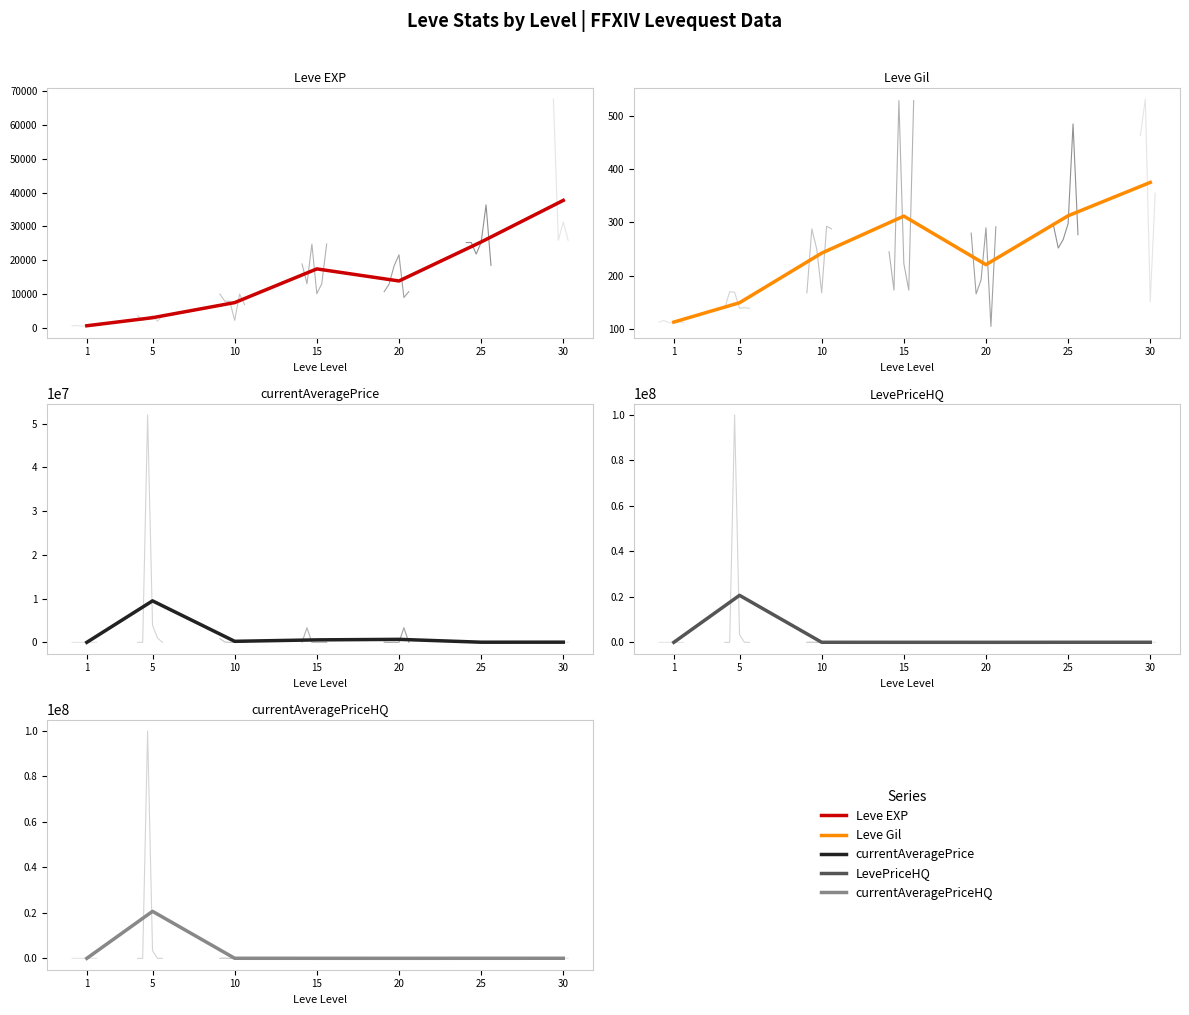

Between 1 and 10, which series saw the biggest shift?

currentAveragePrice